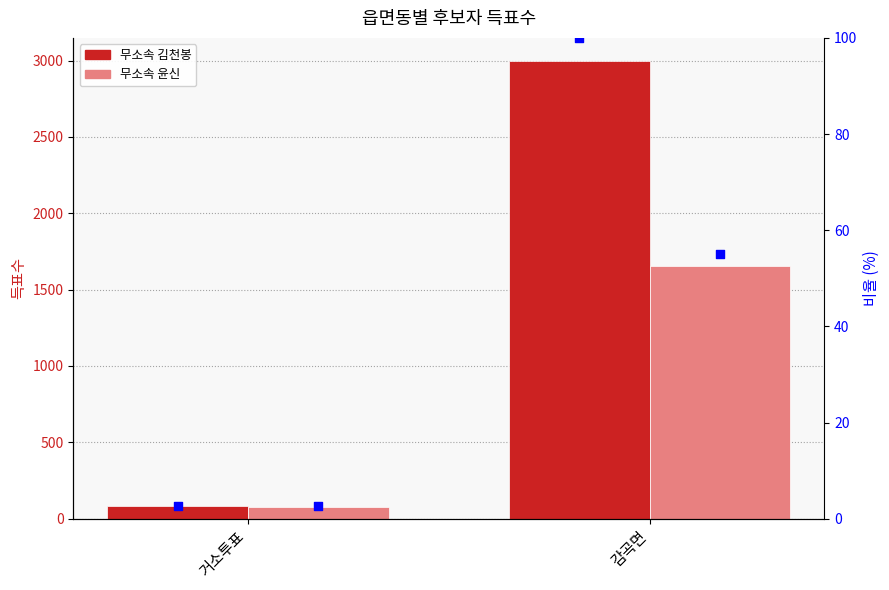

Which series has the largest total across all categories?

무소속 김천봉